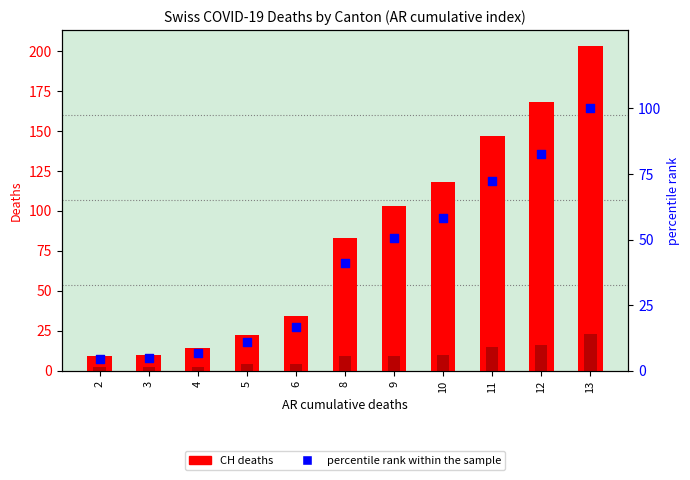

Which series reaches the maximum Y coordinate?

CH